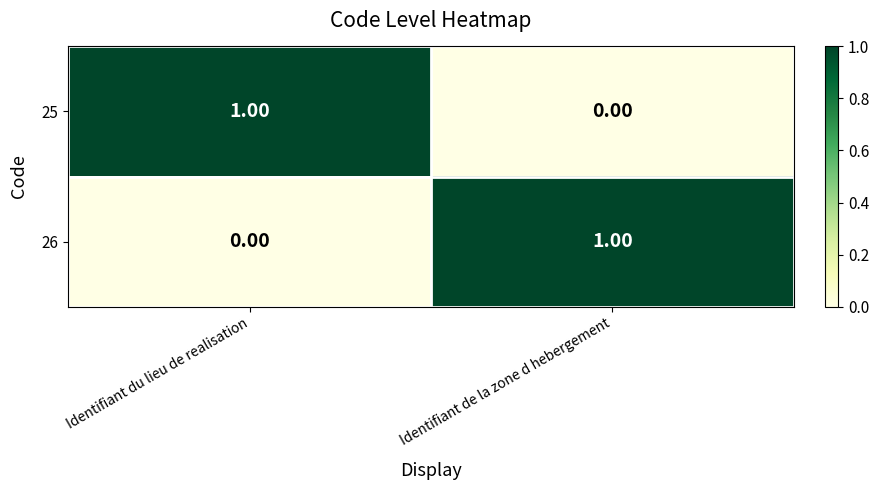

How many data points in 25 are less than 1?

1